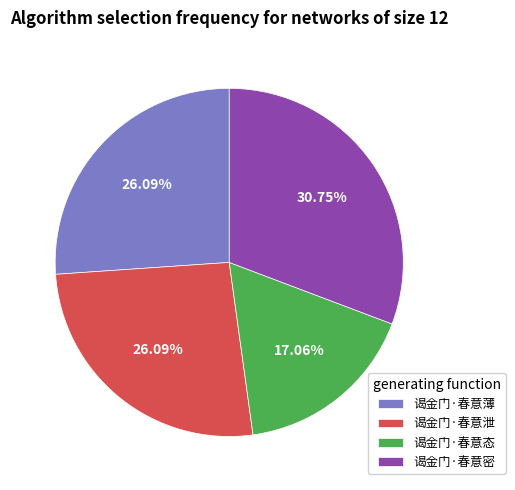

True or false: 谒金门·春意态 accounts for 17% of the total.

True